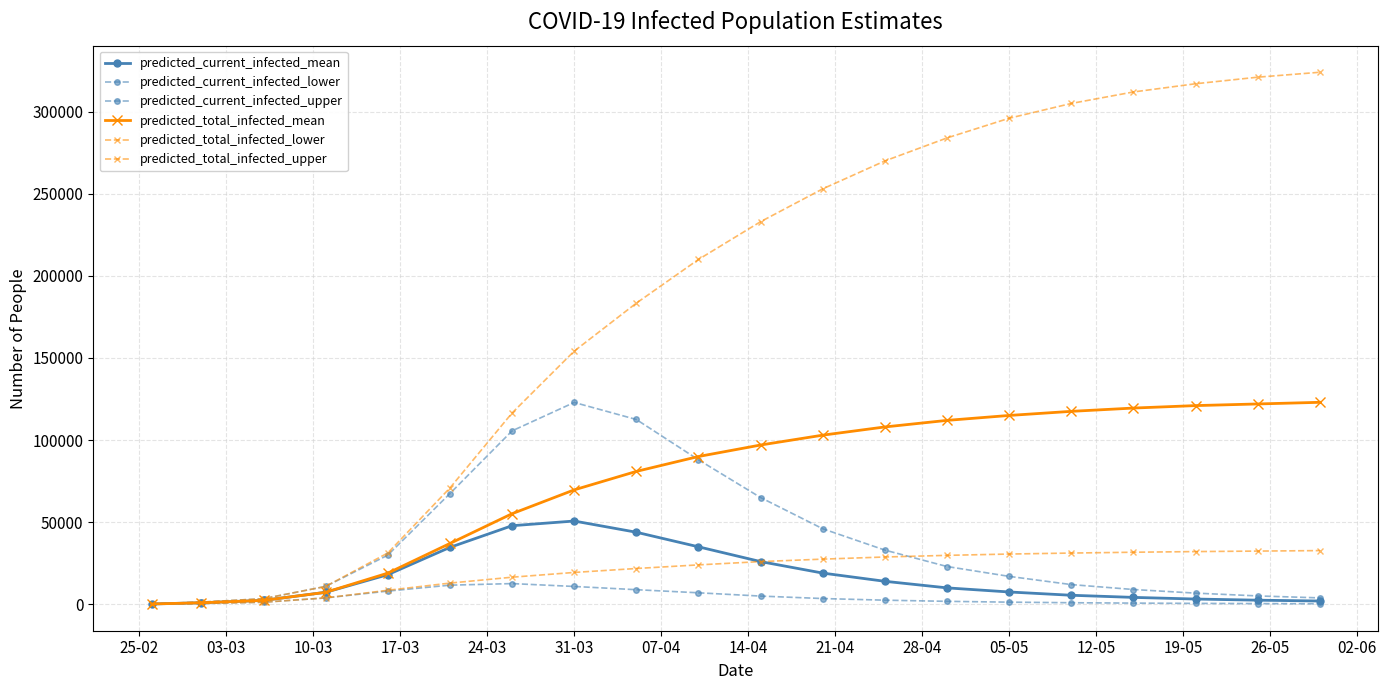

True or false: predicted_current_infected_lower and predicted_total_infected_upper cross at least once.

False